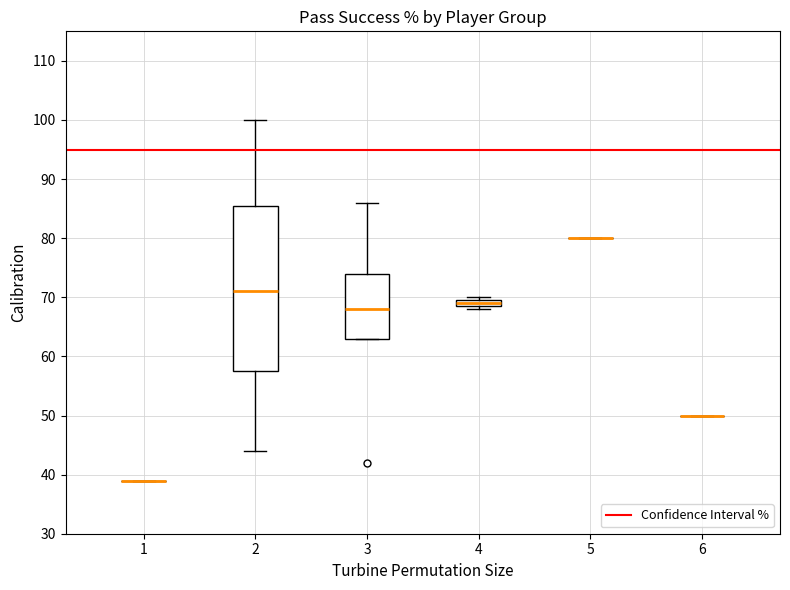

Comparing the boxes themselves (not the whiskers), which one is the tallest?

2